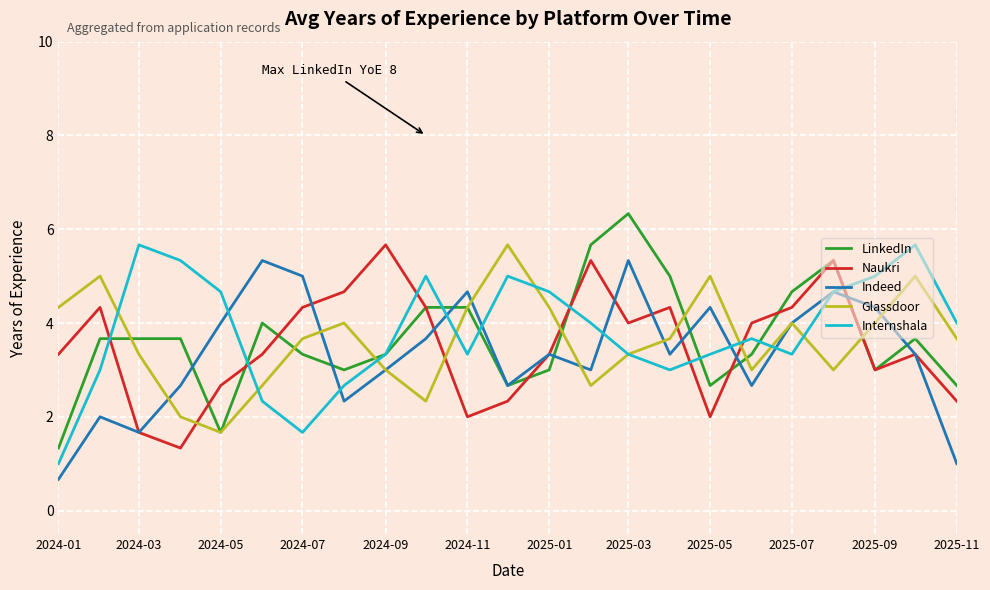

What is the lowest value of the Internshala series?

1.0